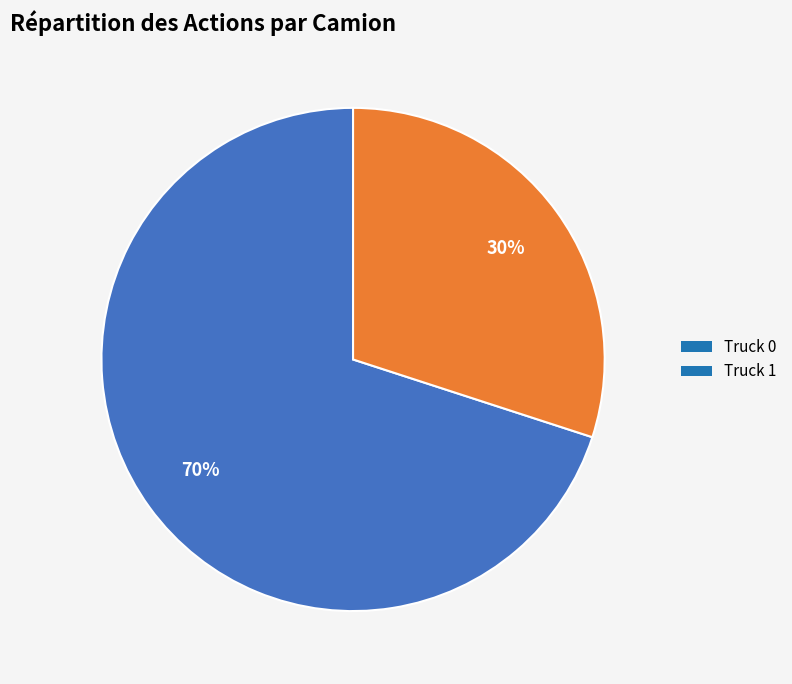

True or false: Truck 0 accounts for 70% of the total.

True